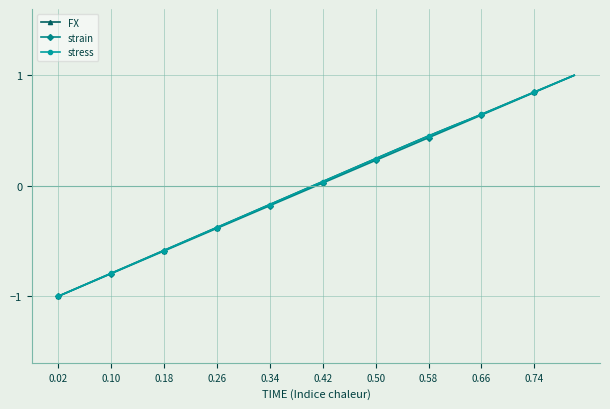

How many data points in strain are less than 0?

20